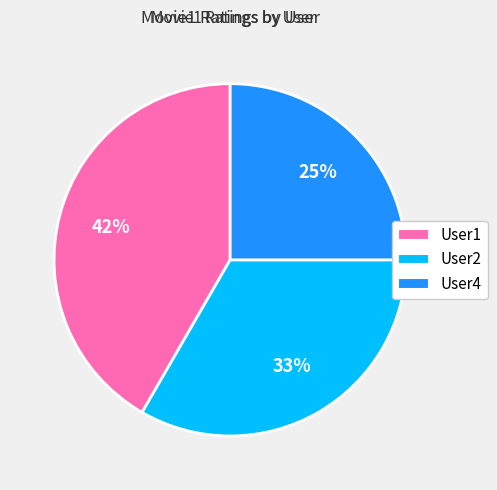

Rank the categories by value from highest to lowest.

User1, User2, User4